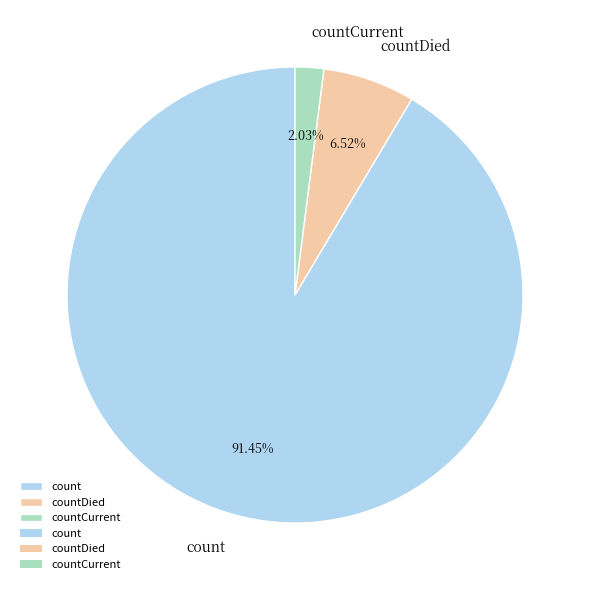

The count slice represents 91% of the pie. True or false?

True